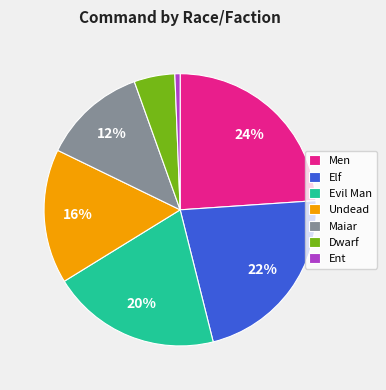

Which has a higher value, Dwarf or Undead?

Undead